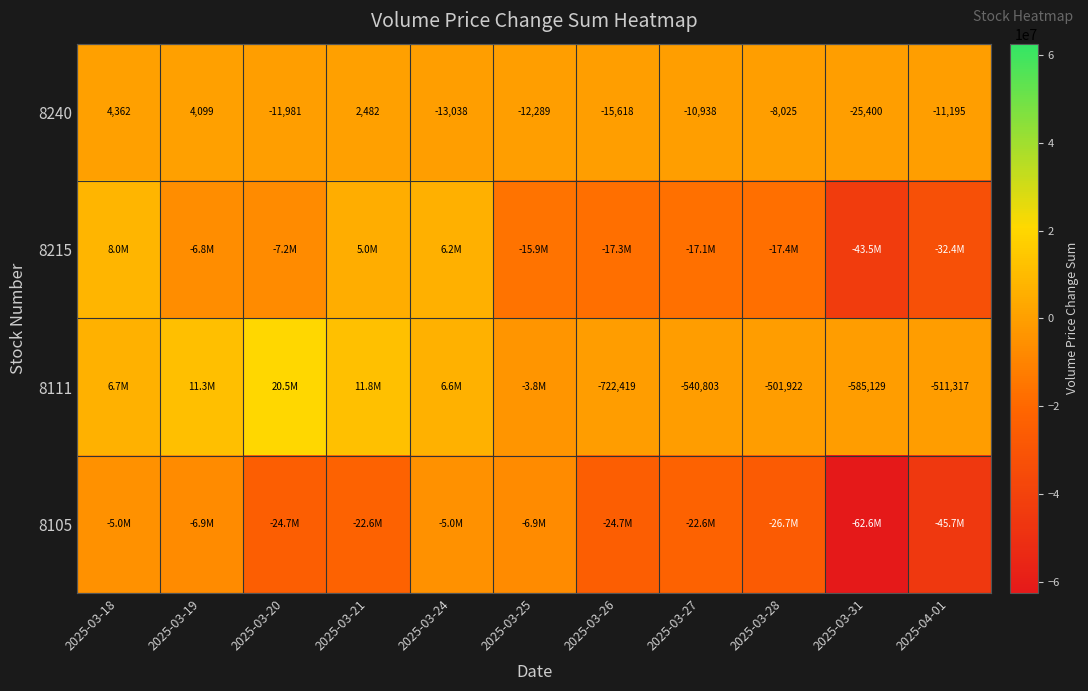

What is the total value across all series at 2025-03-24?

7674402